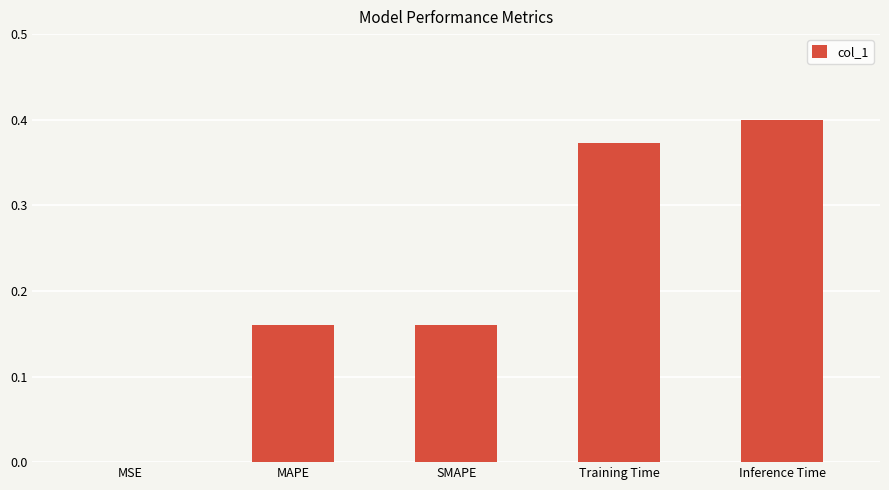

At which label is the value closest to 0?

MSE